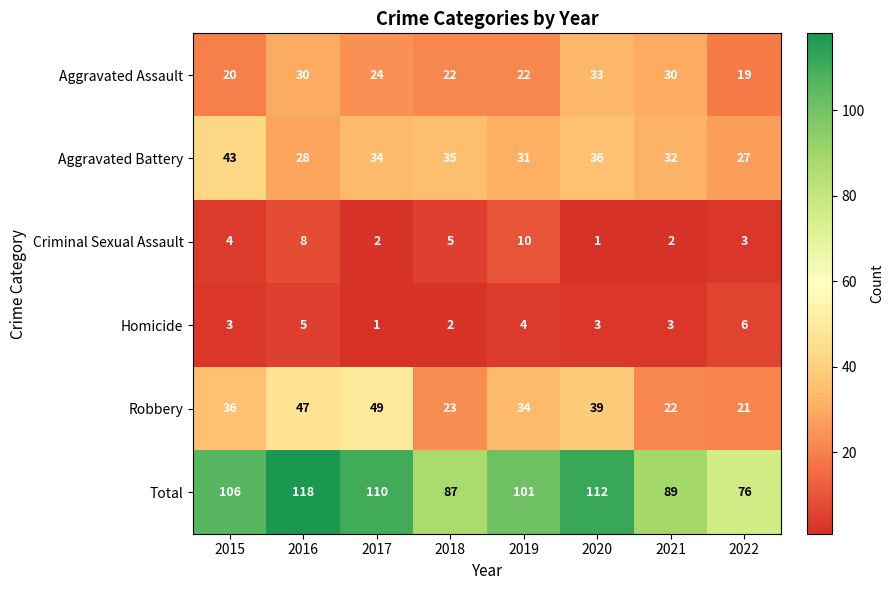

At how many categories does at least one series exceed 63?

8